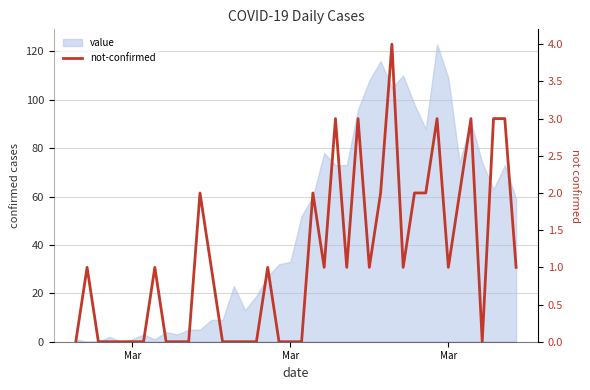

What is the difference between the second highest and second lowest values?

3